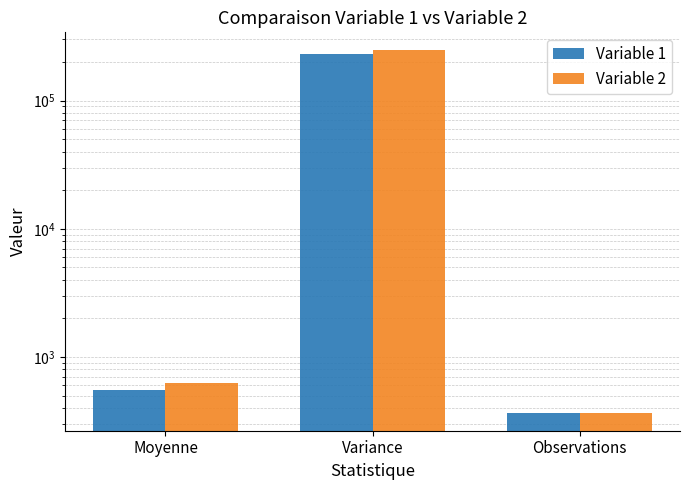

How many bars are there in total?

6